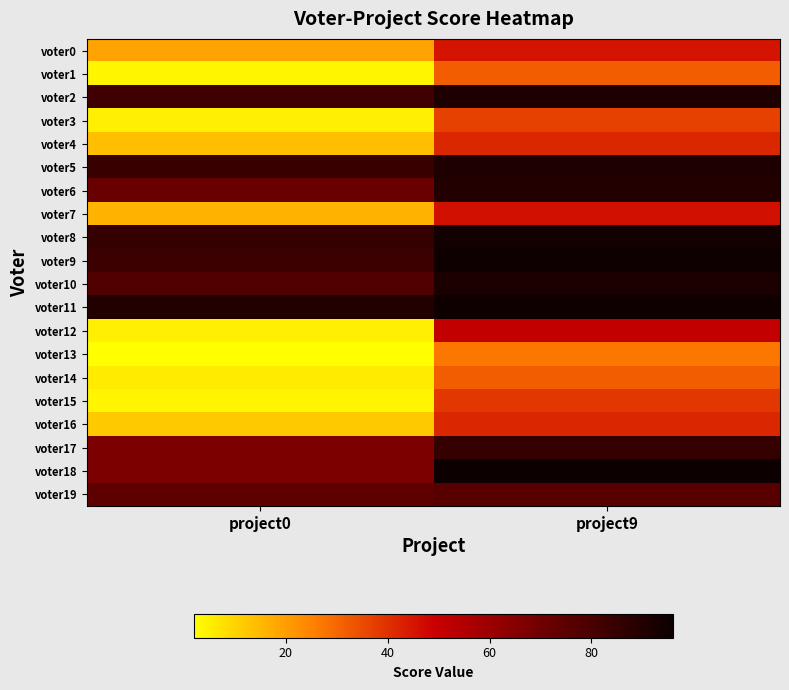

Which series has the largest range (max minus min)?

voter12